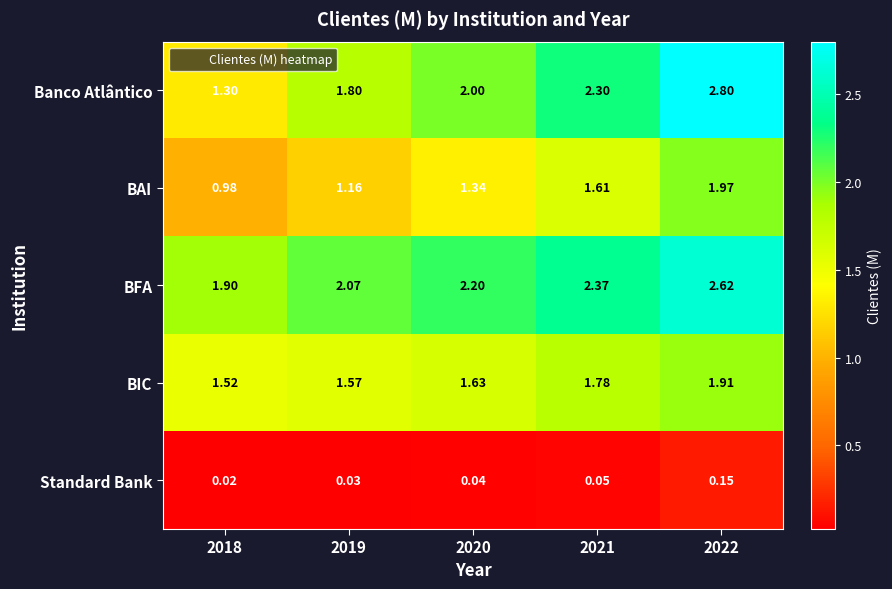

How many distinct data groups are displayed?

5